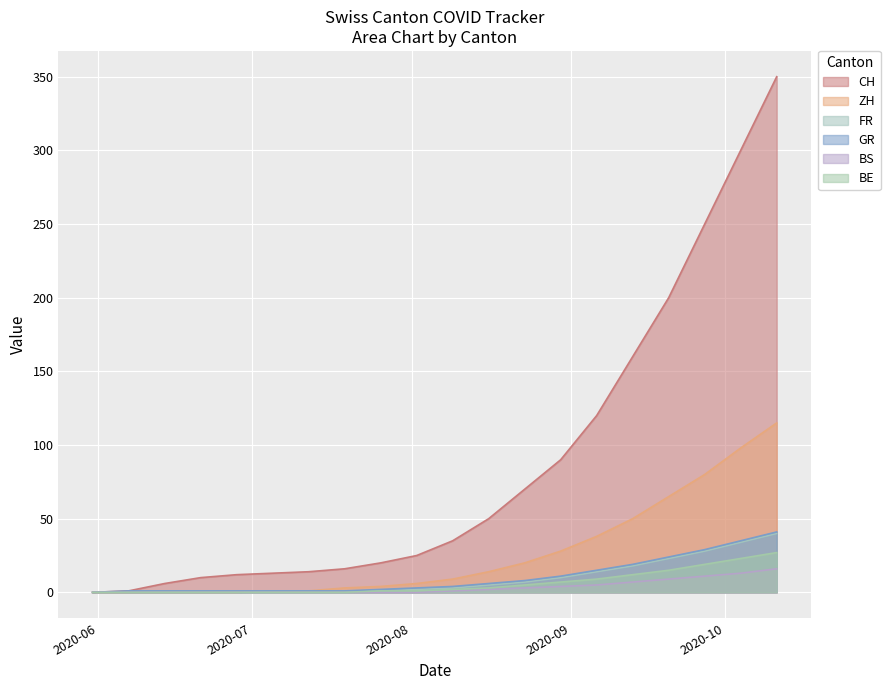

Rank the series at 2020-07-12 from highest to lowest value.

CH, ZH, FR, GR, BS, BE